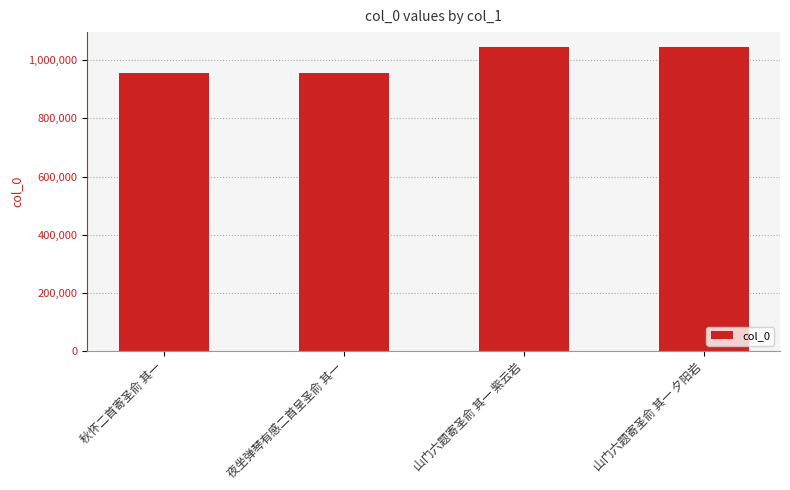

What is the change in value from 山门六题寄圣俞 其一 紫云岩 to 山门六题寄圣俞 其一 夕阳岩?

+2